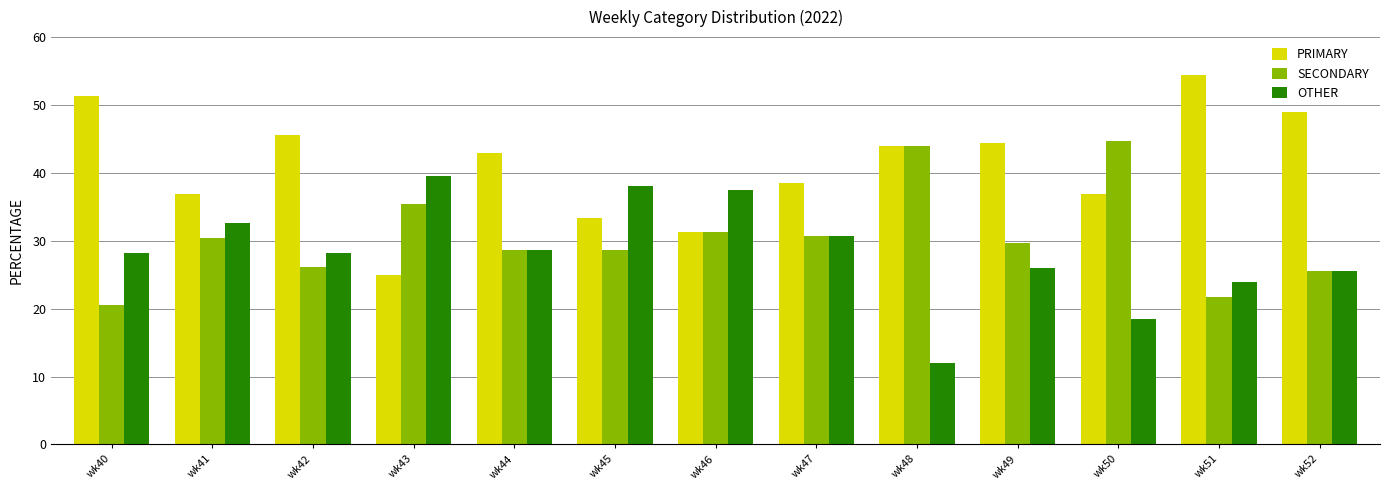

Is the value of PRIMARY at wk44 greater than the value of OTHER at wk43?

Yes